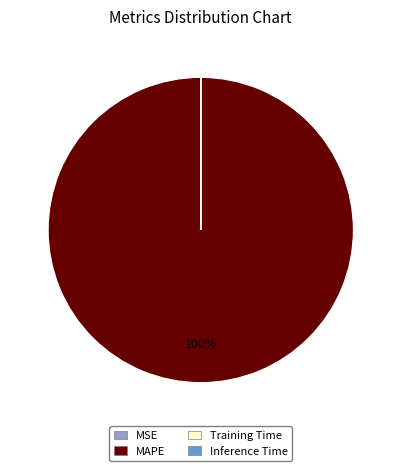

Is there a majority slice in this chart?

Yes